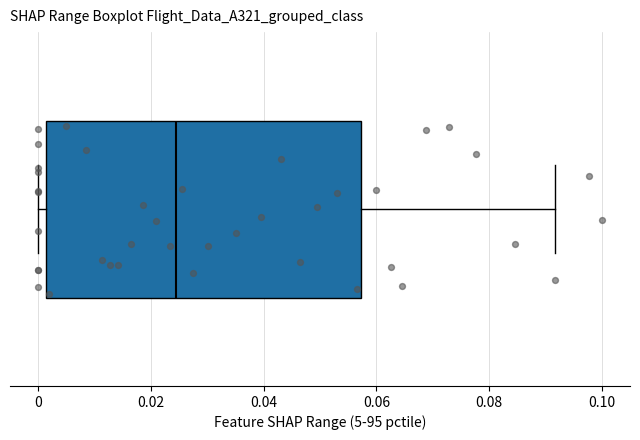

Where is the right edge of the box on the x-axis? The values are not printed on the chart, so give them approximately, as read against the axis.

0.058